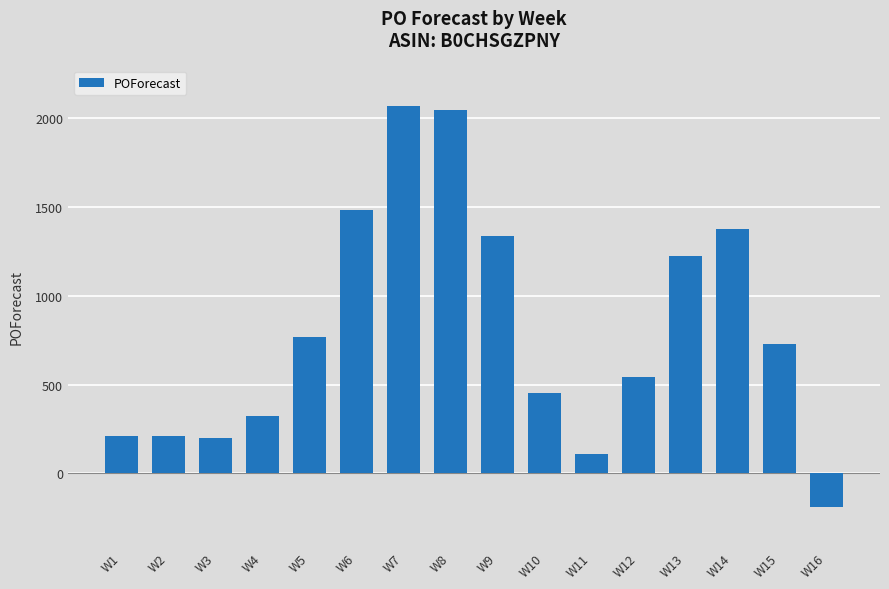

Is it true that the value at W7 is 2071?

True